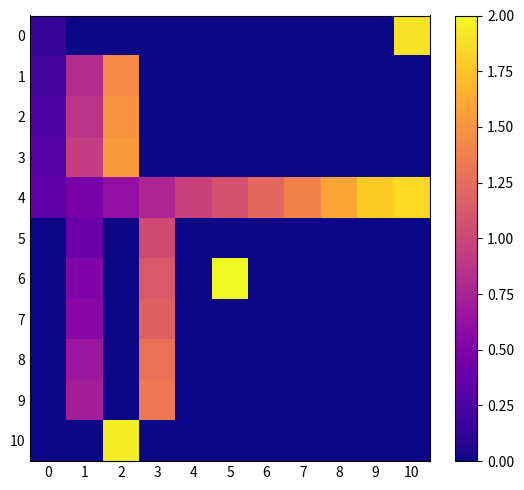

What is the maximum value shown in the chart?

2.0